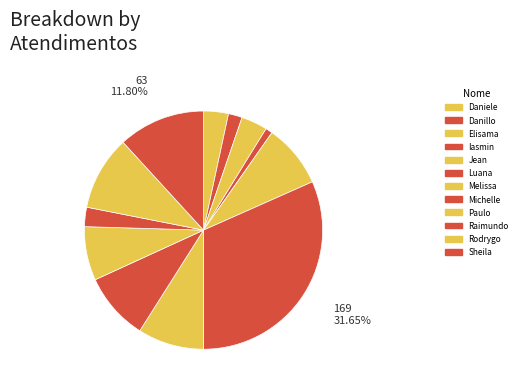

Count the number of slices in the pie.

12